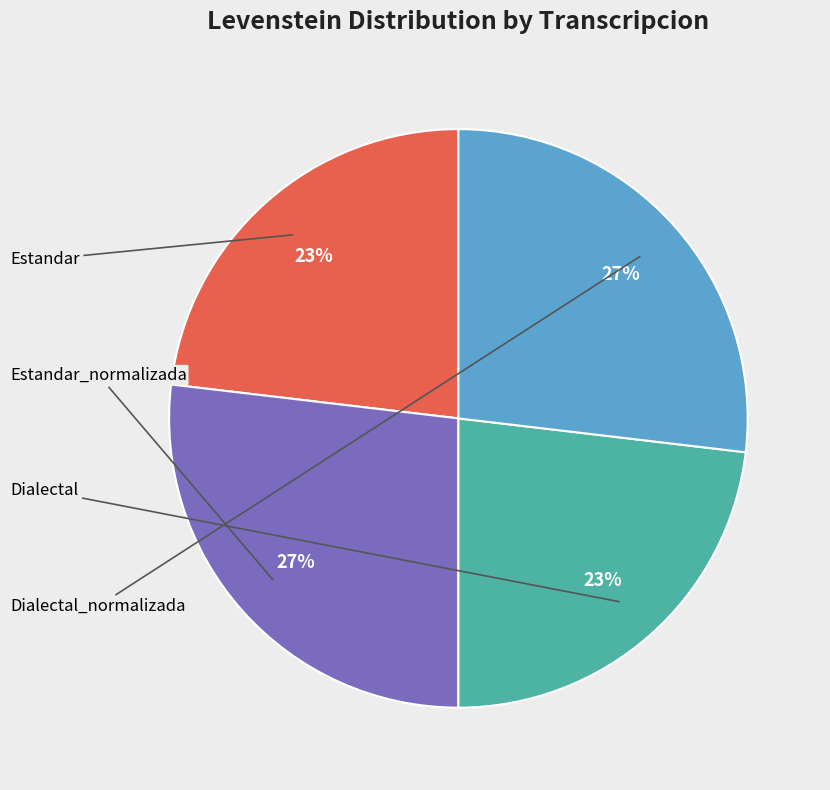

Is there a majority slice in this chart?

No